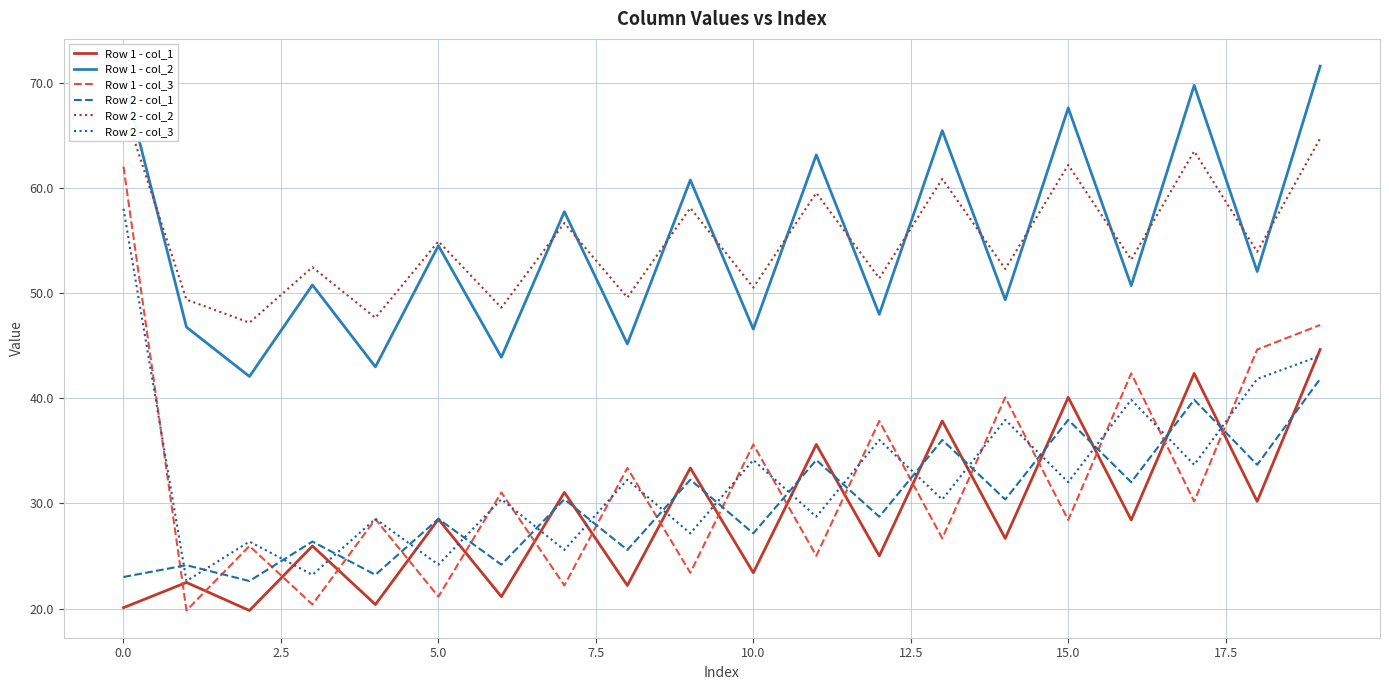

What is the total value across all series at 19?

313.7